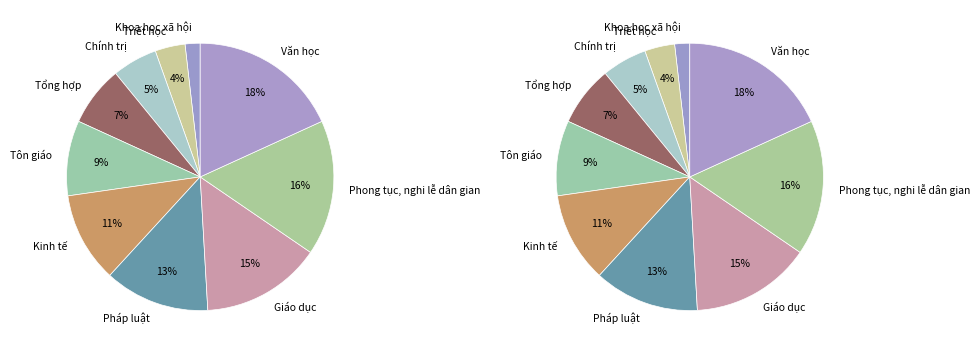

What percentage is the Pháp luật slice, to the nearest percent?

13%